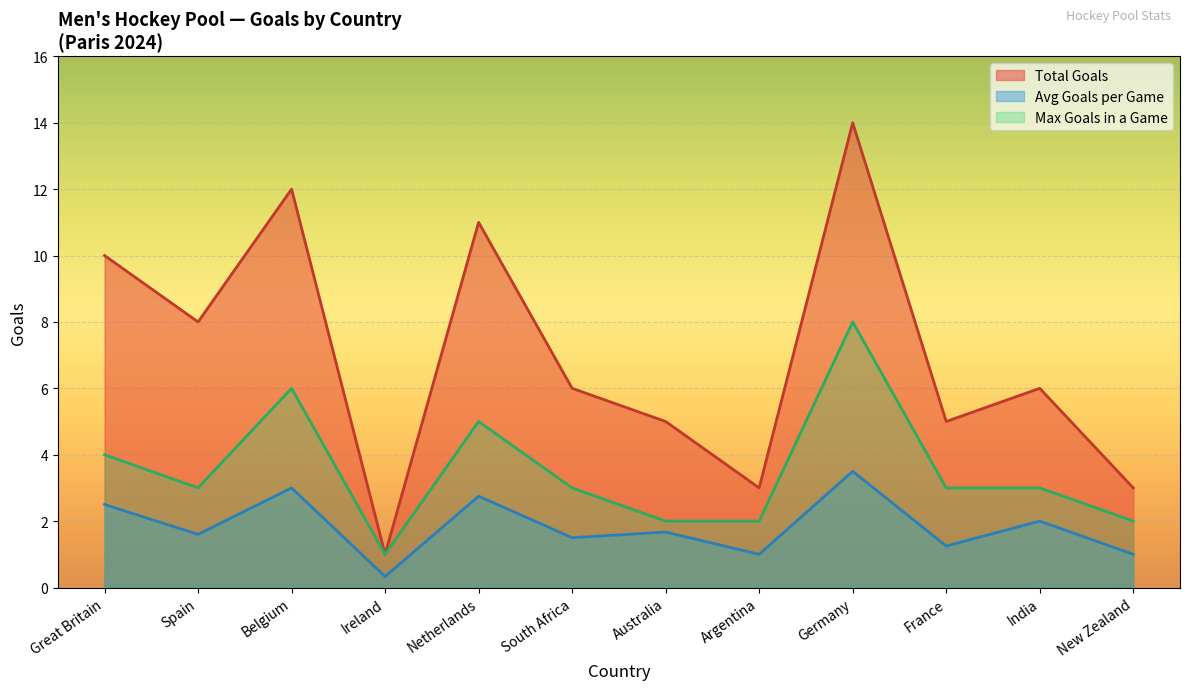

Which category has the highest value in the Total Goals series?

Germany